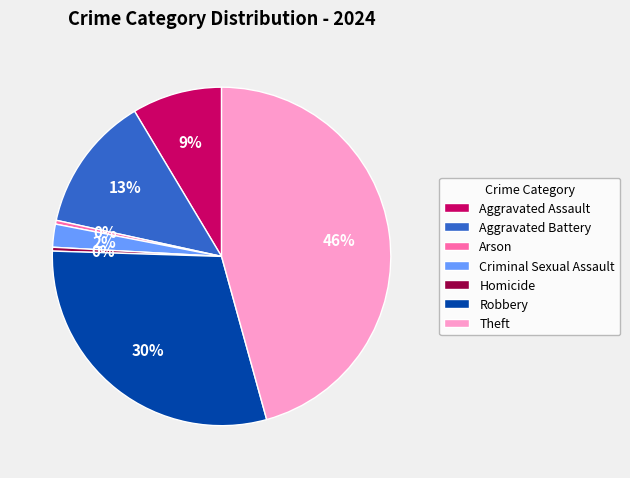

Count the number of slices in the pie.

7